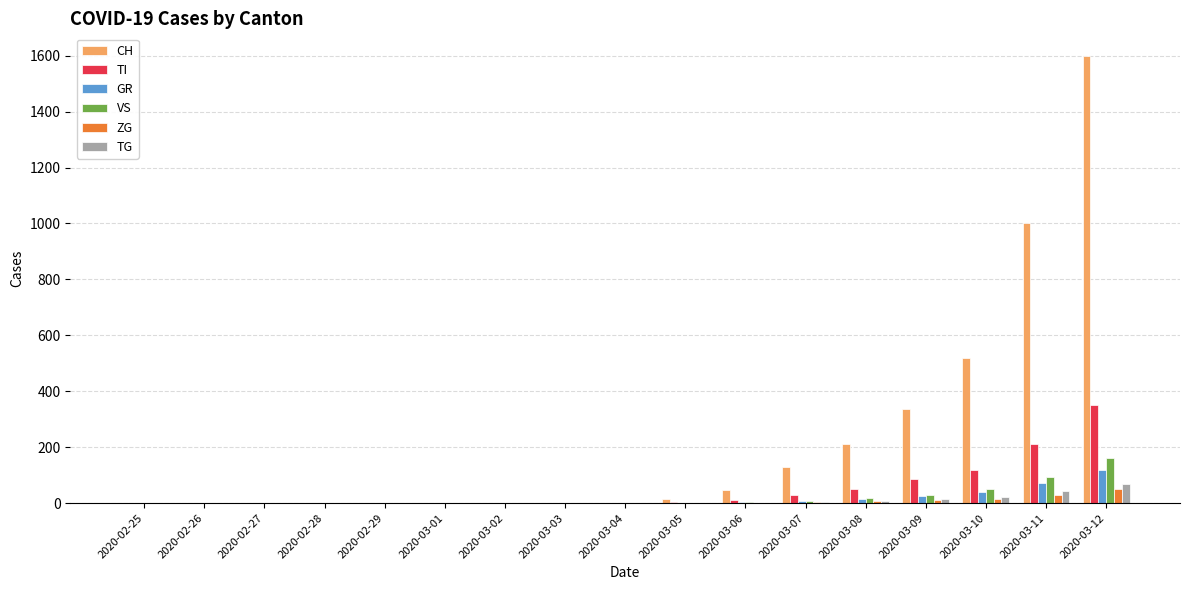

The value of TI at 2020-02-26 is 0. True or false?

True